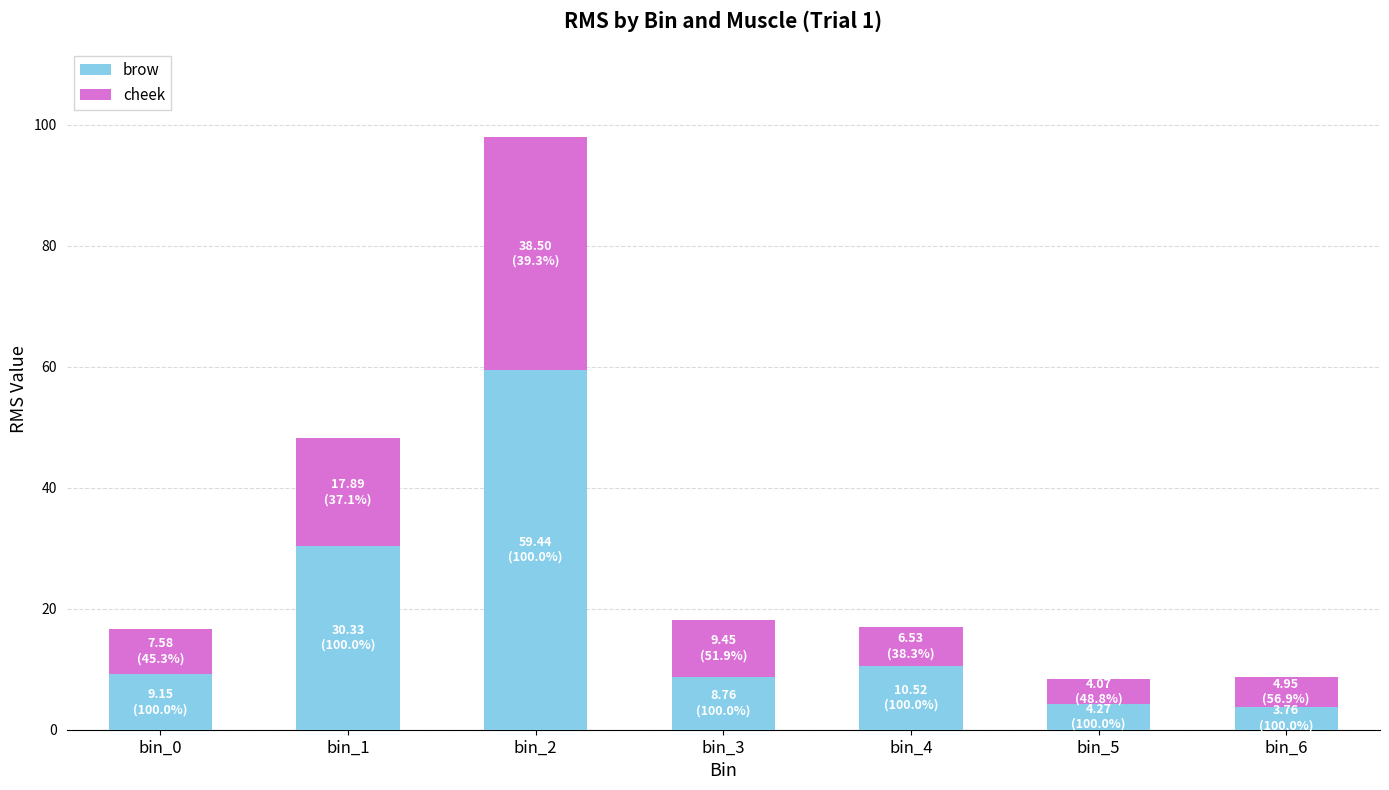

What is the sum of all brow values?

126.2